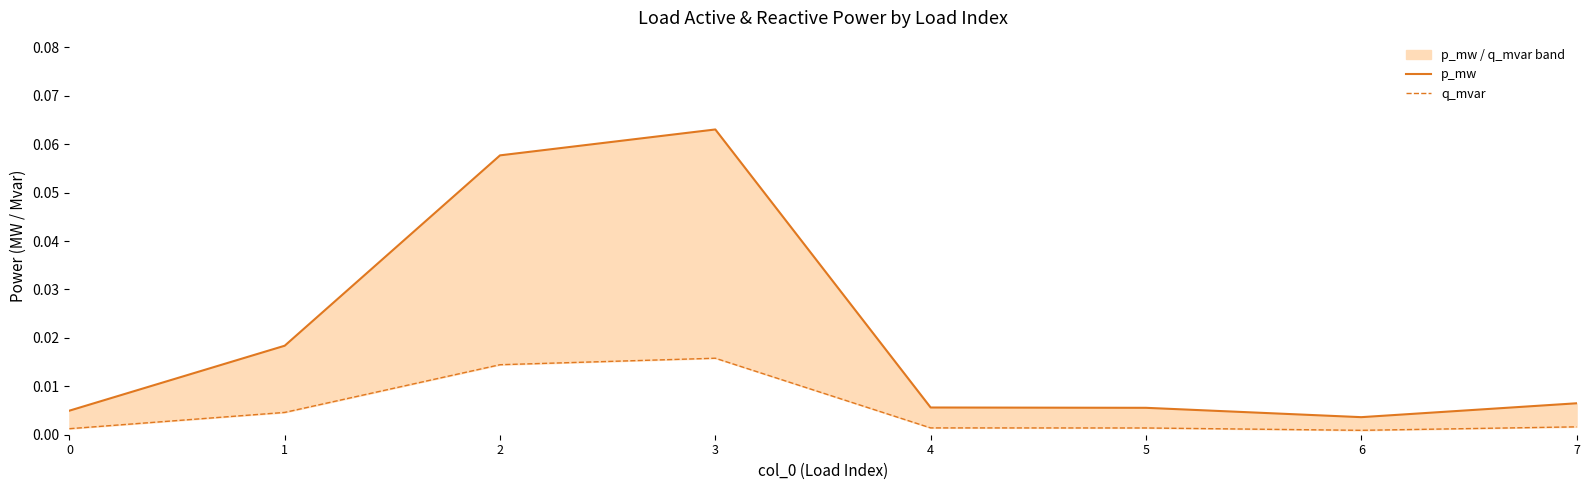

What are all the series names shown in the legend?

p_mw, q_mvar